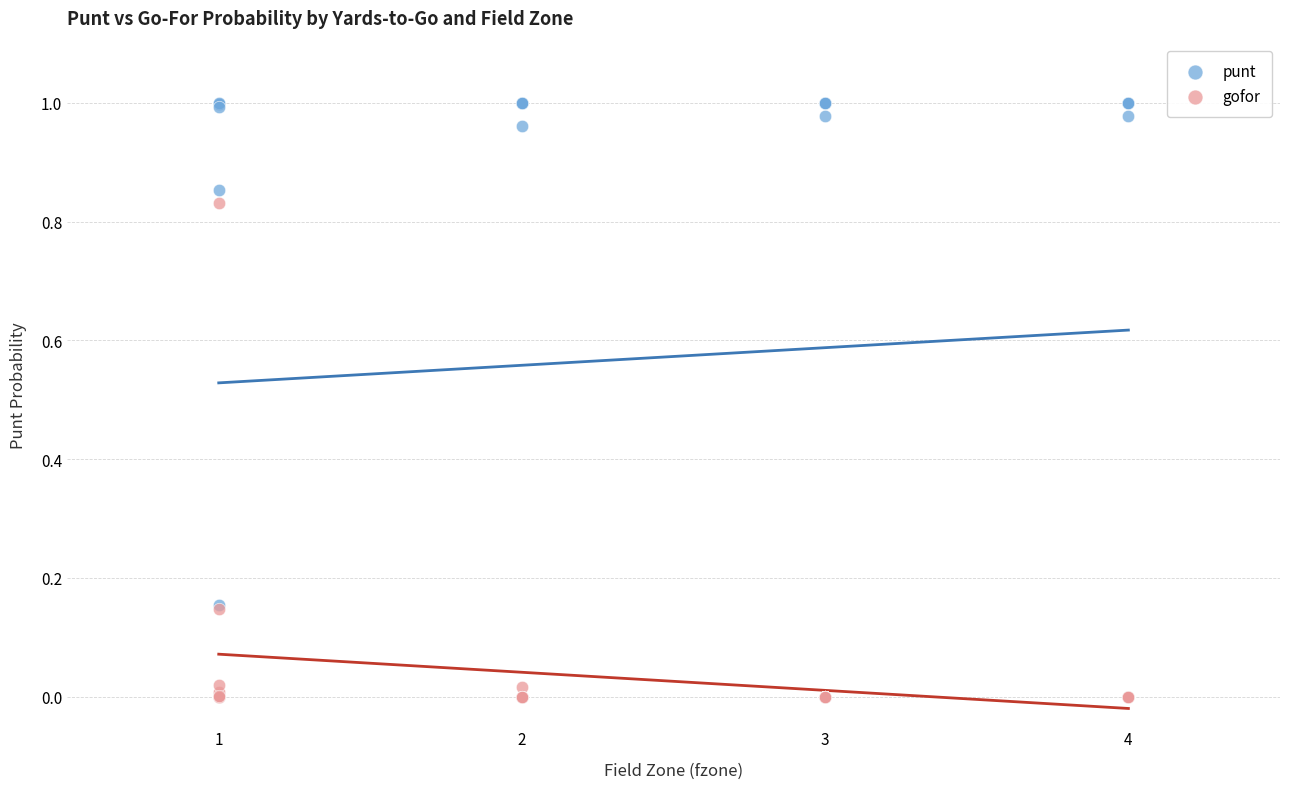

What are all the series names shown in the legend?

punt, gofor